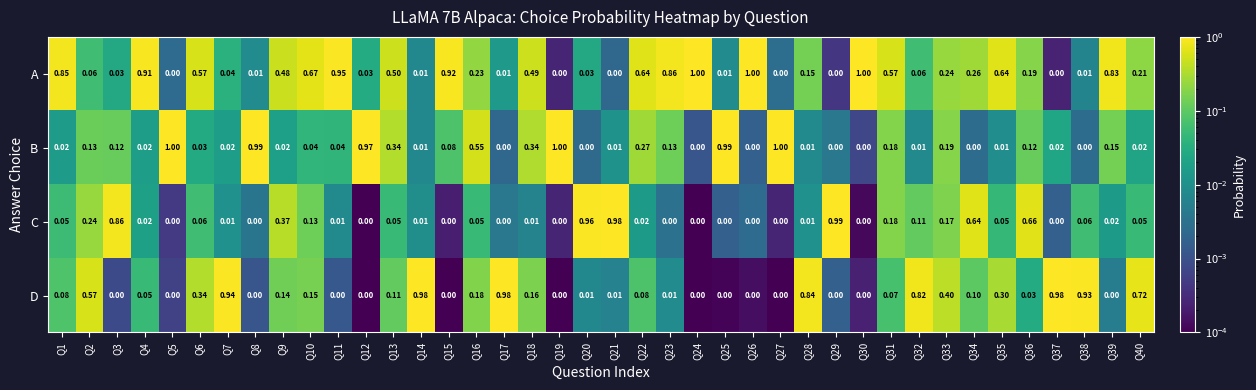

Which series changed the most between Q18 and Q35?

B